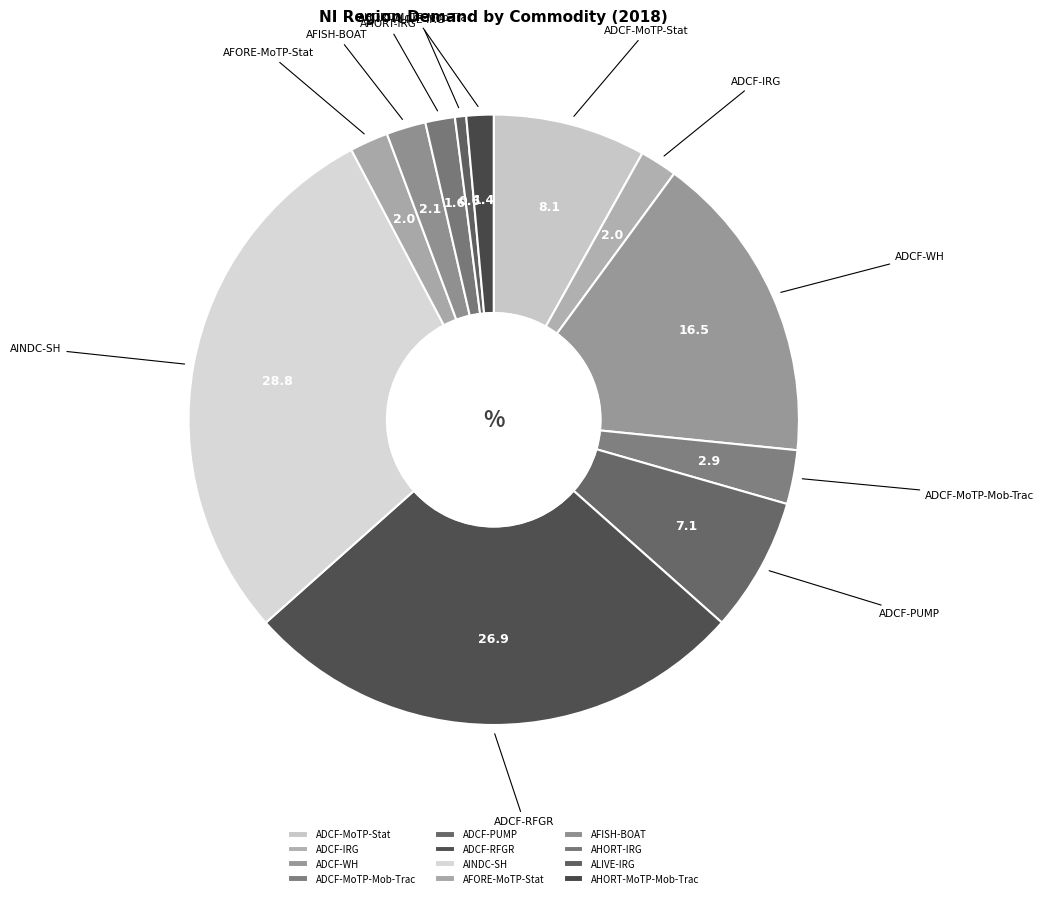

True or false: ALIVE-IRG accounts for 1% of the total.

True